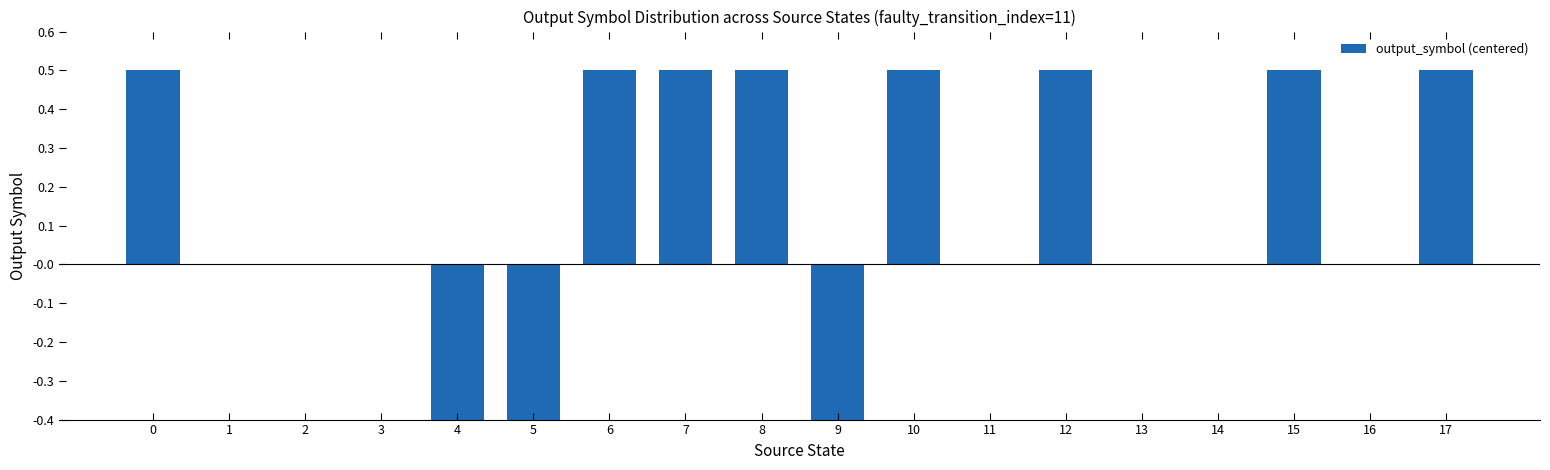

Reading right to left, list all the values displayed in this chart.

0.5	0.0	0.5	0.0	0.0	0.5	0.0	0.5	-0.5	0.5	0.5	0.5	-0.5	-0.5	0.0	0.0	0.0	0.5